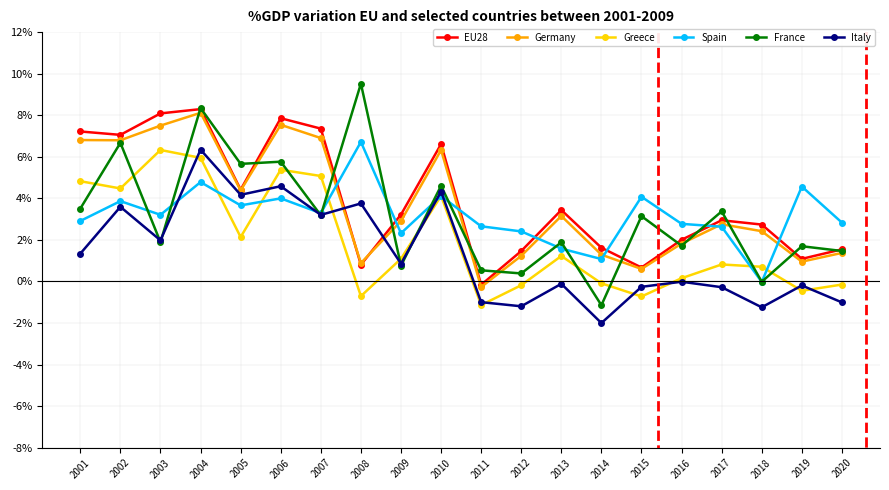

True or false: Germany has a value of 1.2 at 2017.

False